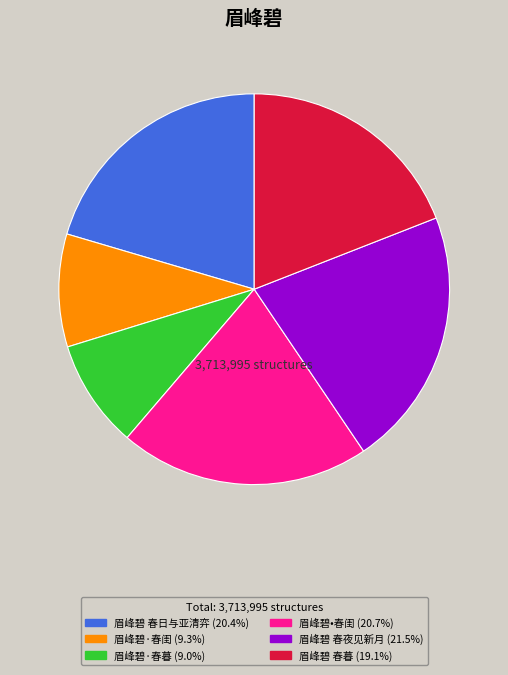

What is the ratio of the value at 眉峰碧•春闺 to the value at 眉峰碧 春日与亚清弈?

1.0